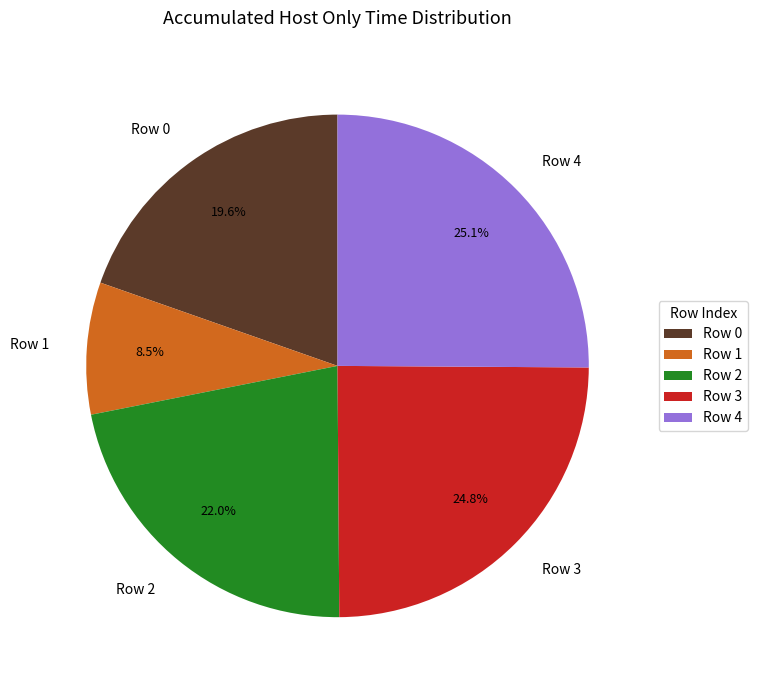

Is the sum of Row 0 and Row 1 greater than half?

No